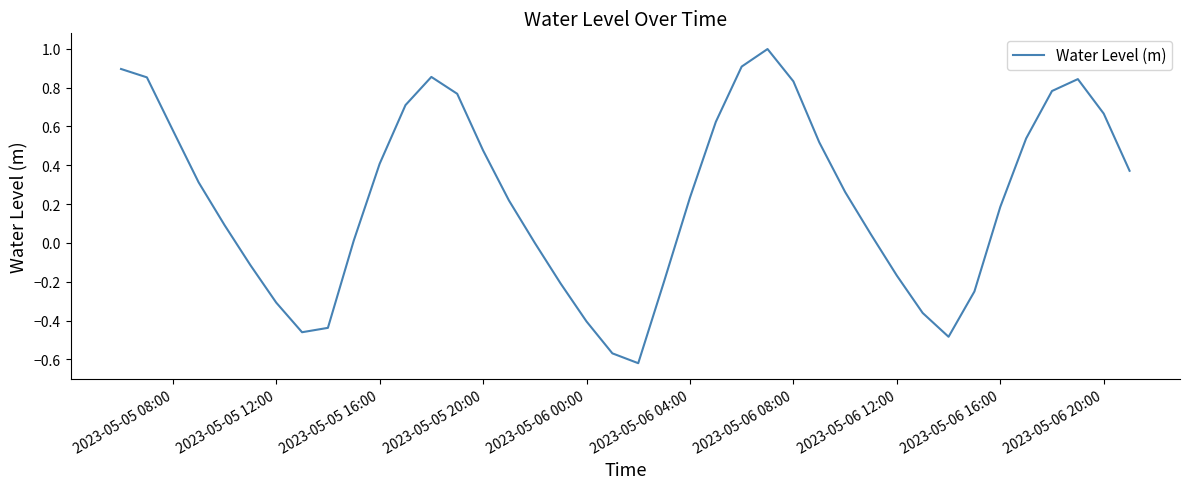

What is the difference between the maximum and minimum values?

1.6